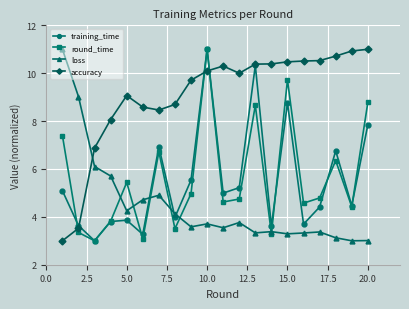

What is the value of the round_time point at the 19th from the left?

4.4